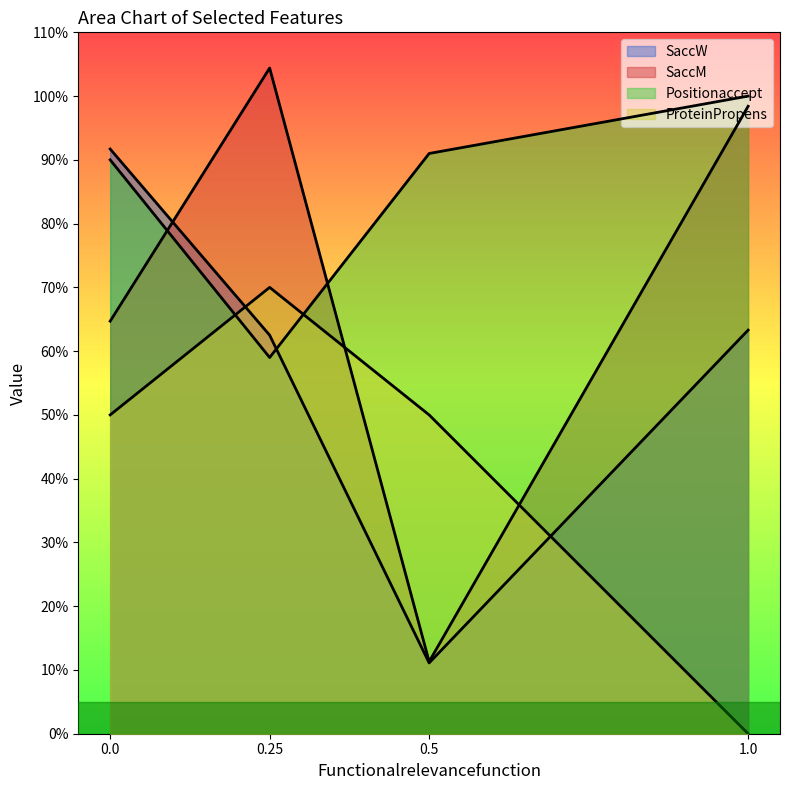

What is the sum of all Positionaccept values?

228.6